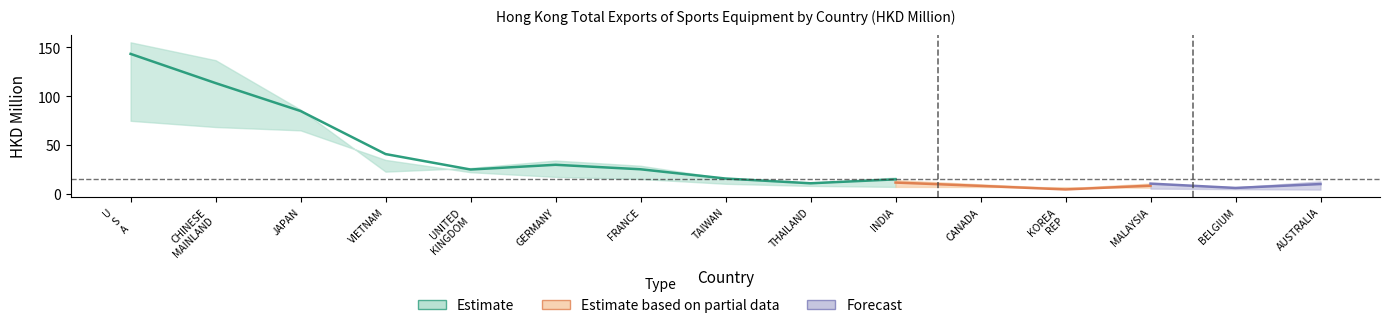

What is the sum of the 201712 values at AUSTRALIA and CANADA?

19.7